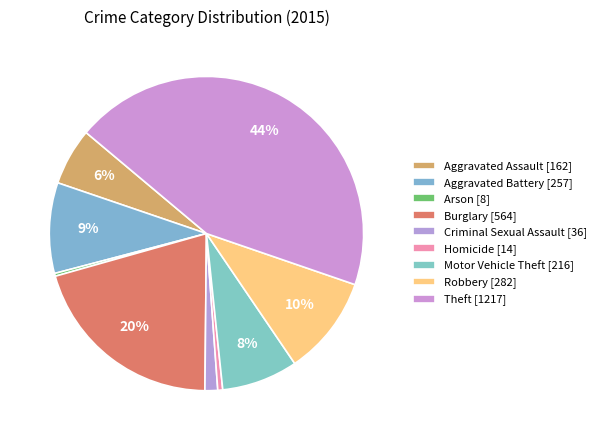

How many segments does this pie chart have?

9